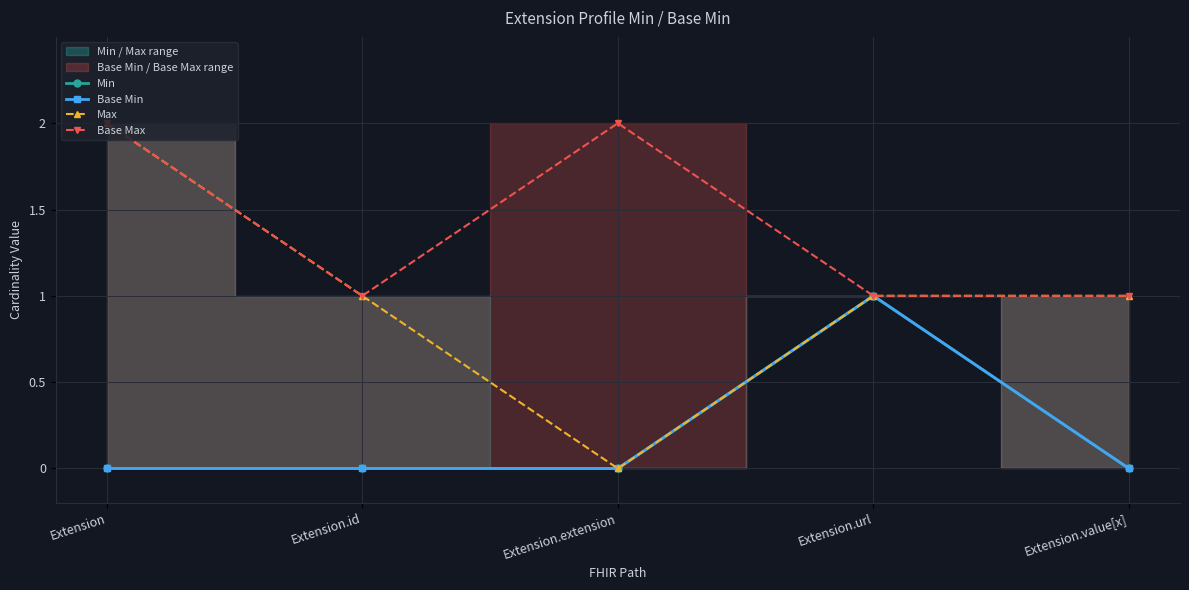

True or false: Base Min and Base Max cross at least once.

False